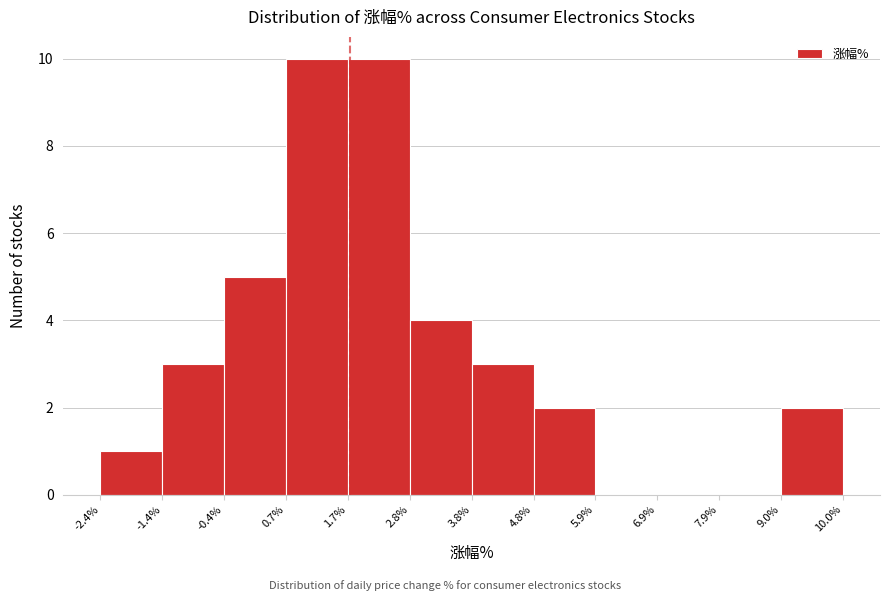

What is the height of the bar covering 9.0% to 10.0% on the x-axis? The values are not printed on the chart, so give them approximately, as read against the axis.

2